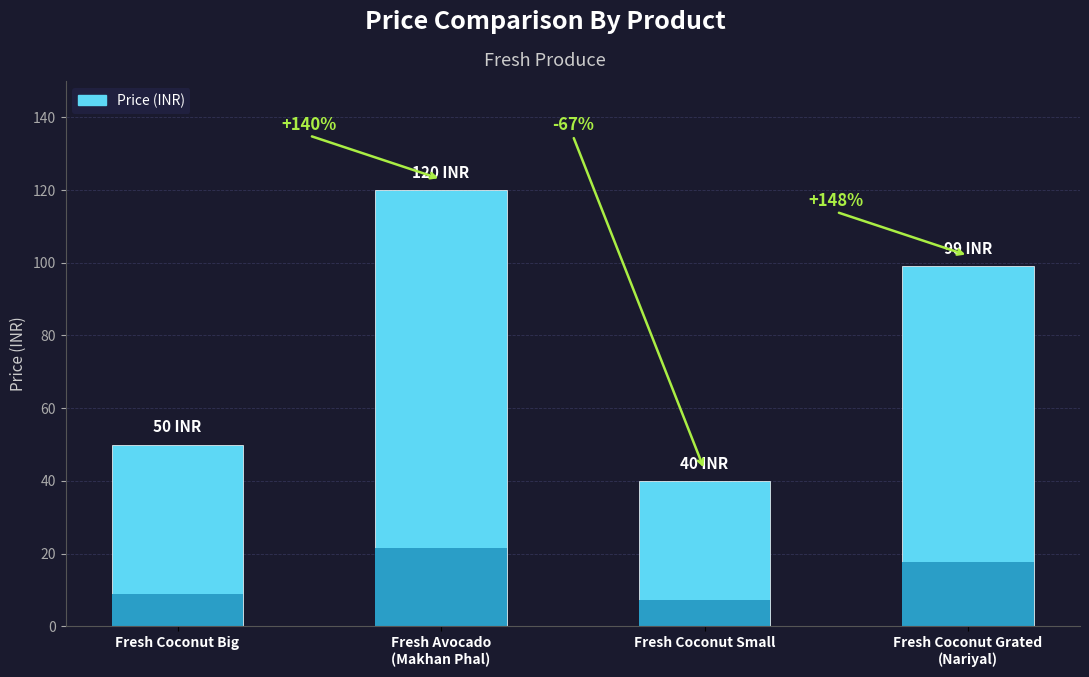

The value at Fresh Coconut Small is 40. True or false?

True